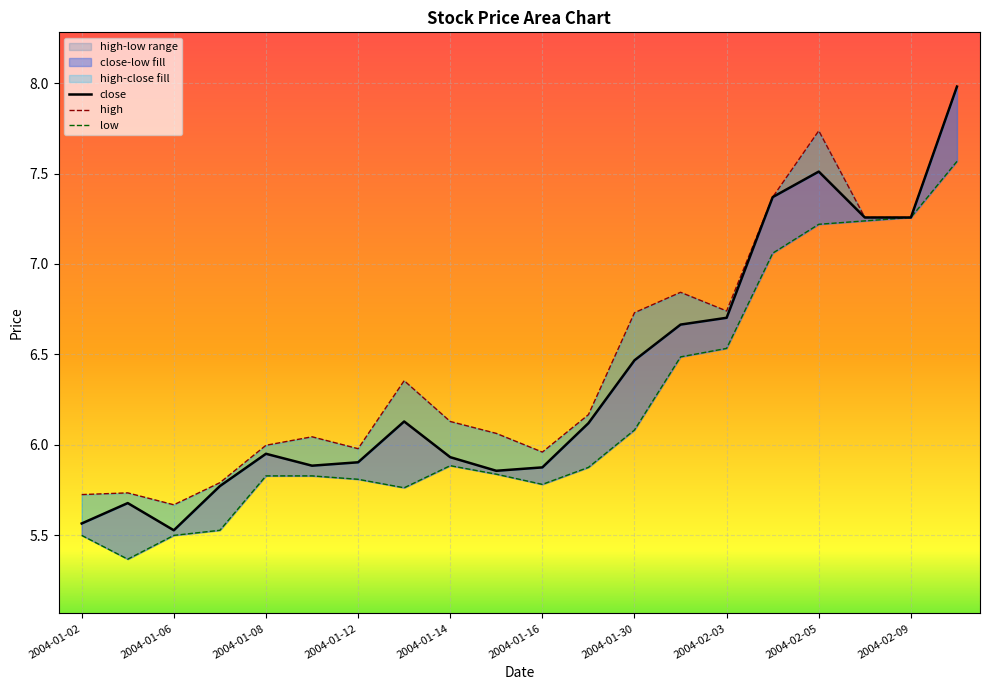

Is it true that close equals 7.7 at 2004-01-06?

False